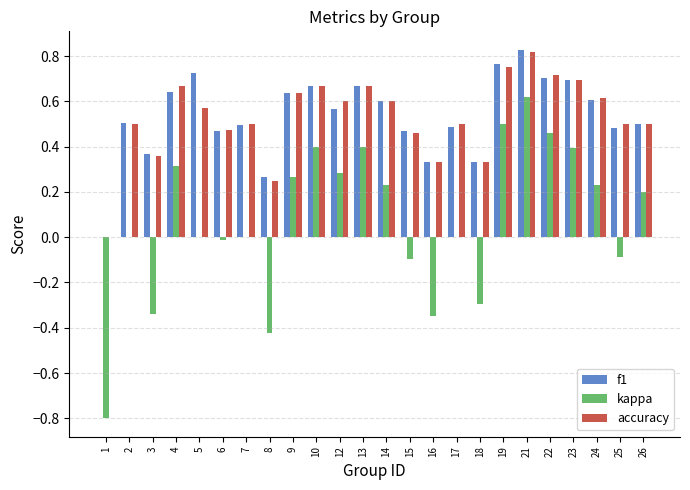

At which category is the sum across all series the highest?

21